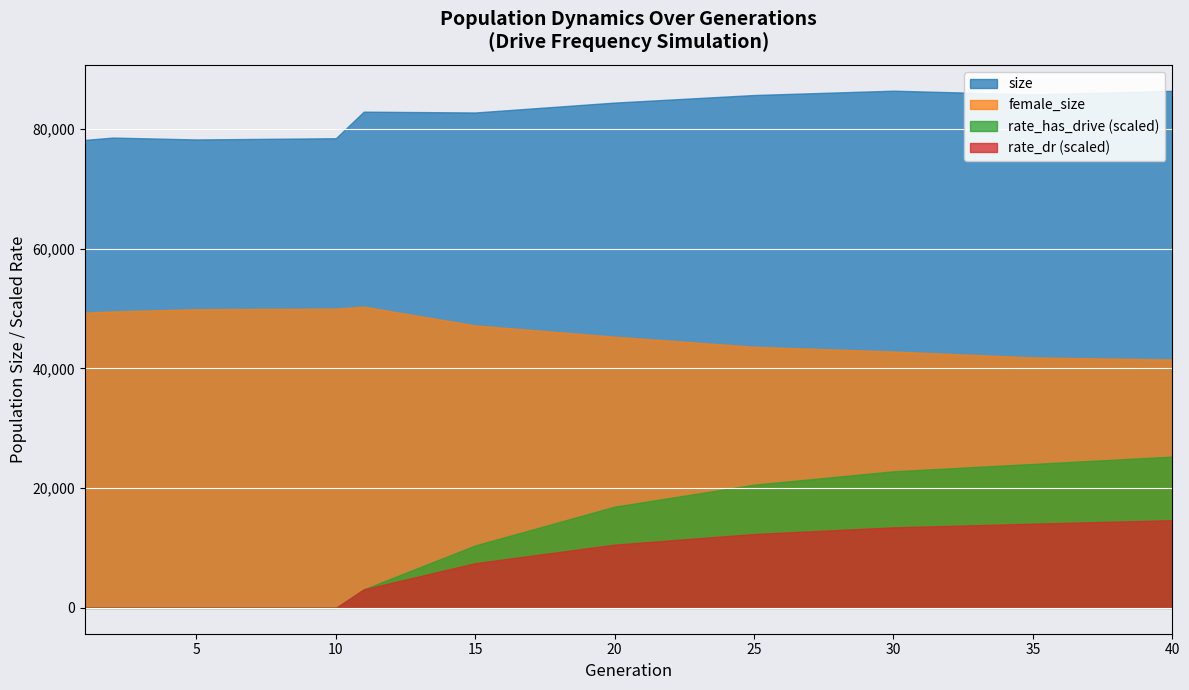

Between 5 and 30, which series saw the biggest shift?

rate_has_drive (scaled)